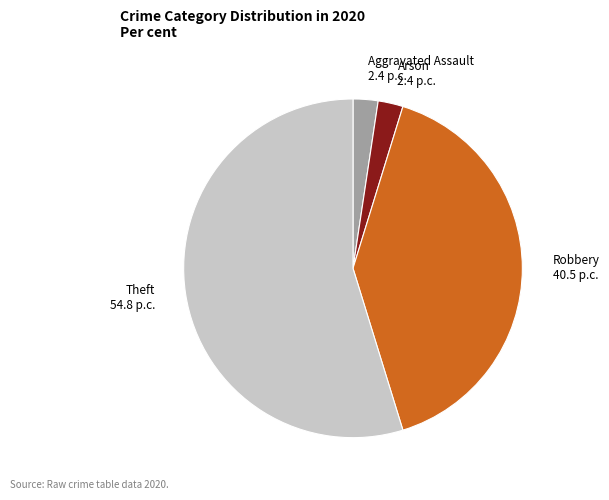

Which has a higher value, Theft 54.8 p.c. or Aggravated Assault 2.4 p.c.?

Theft 54.8 p.c.